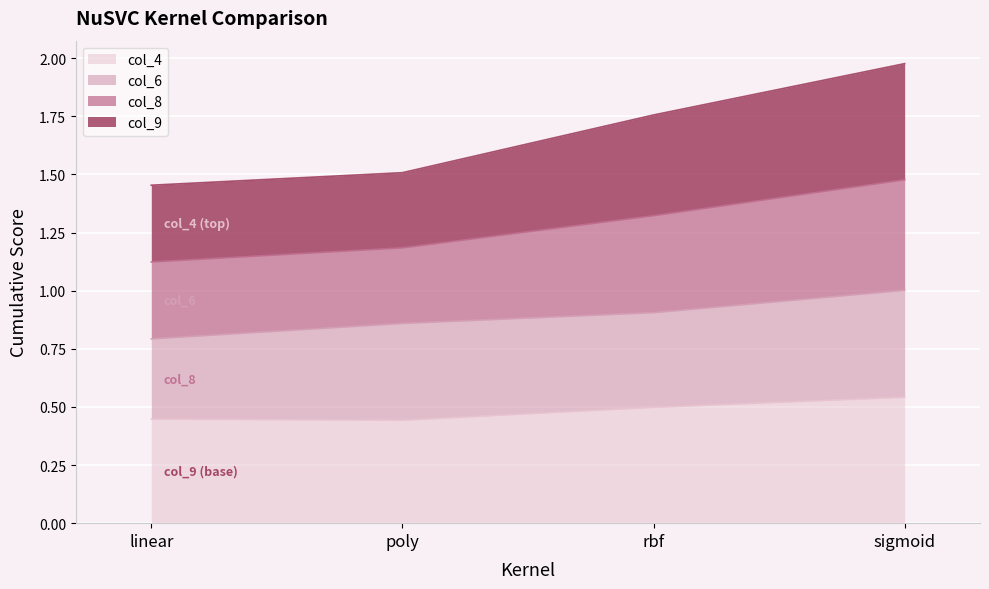

At how many categories does at least one series exceed 1?

4